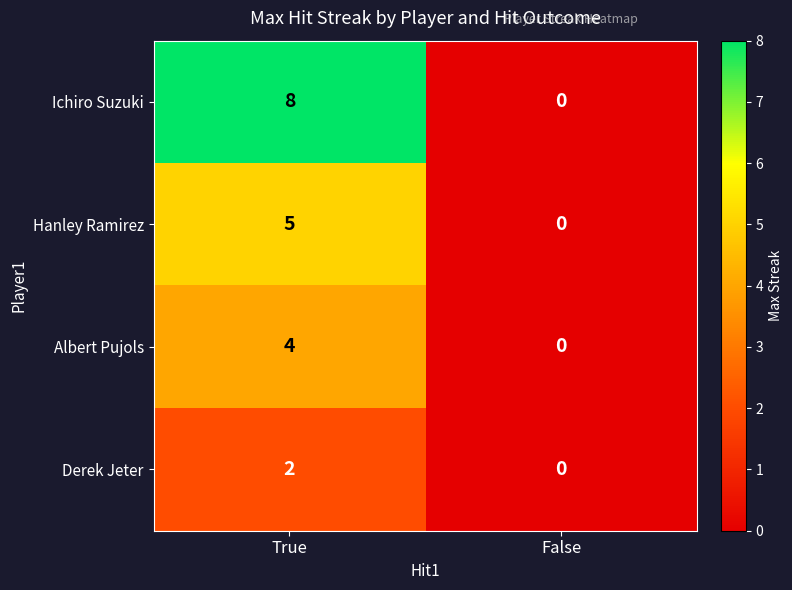

At which category does the chart reach its minimum across all series?

False